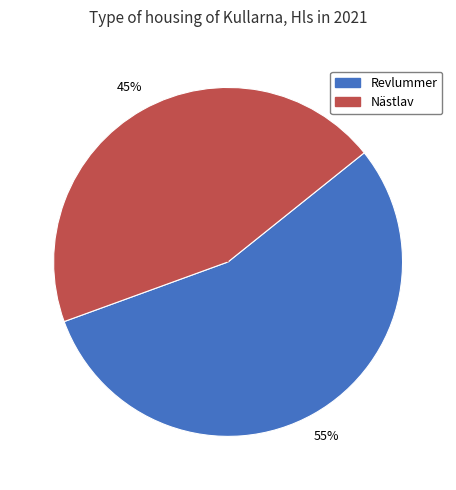

Count the number of slices in the pie.

2